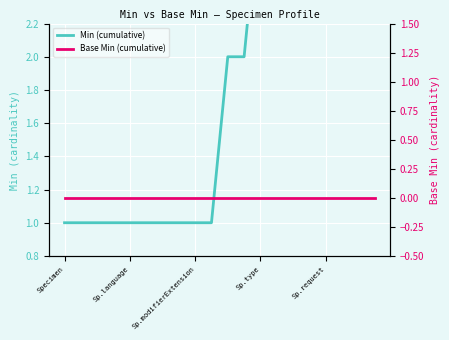

Is this an area chart (filled region under the line)?

No